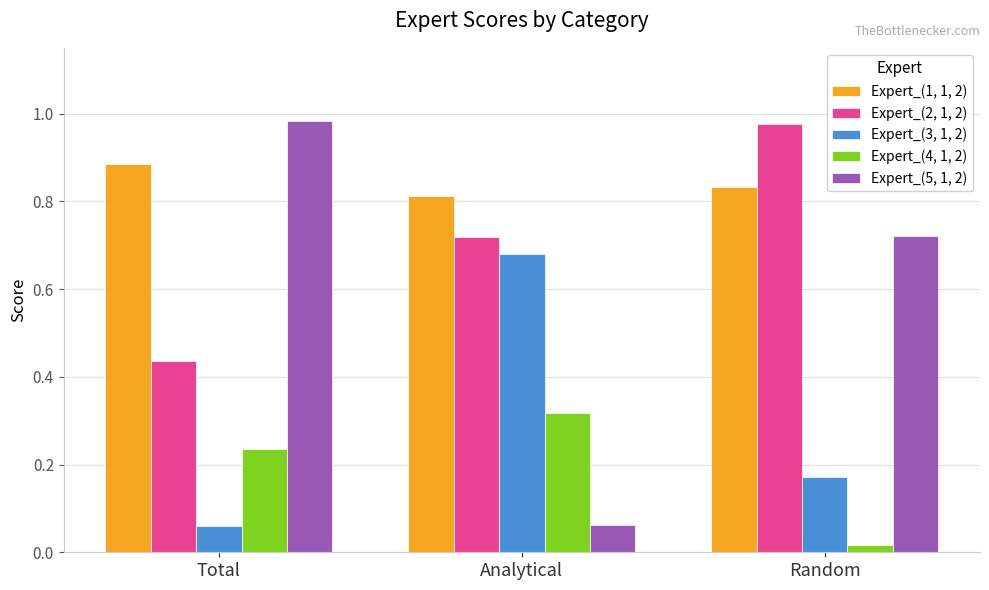

Which category has the highest value in the Expert_(5, 1, 2) series?

Total